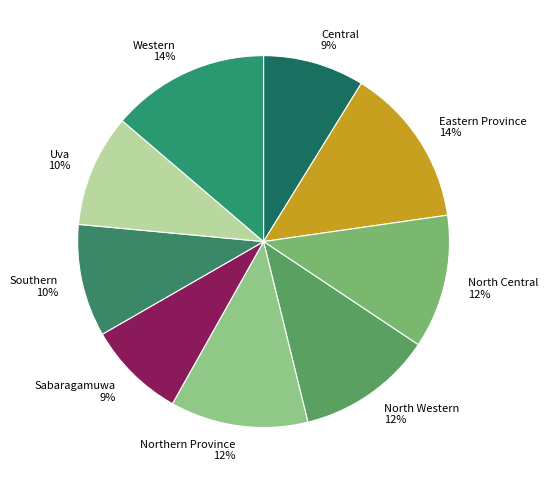

Does Southern account for over 50% of the chart?

No